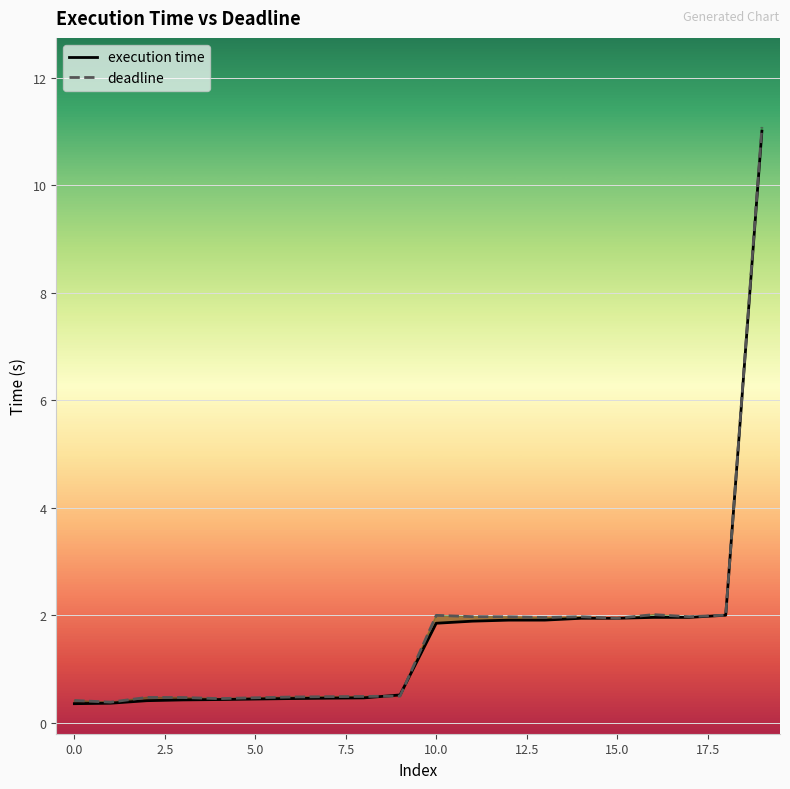

Which series has the largest range (max minus min)?

deadline